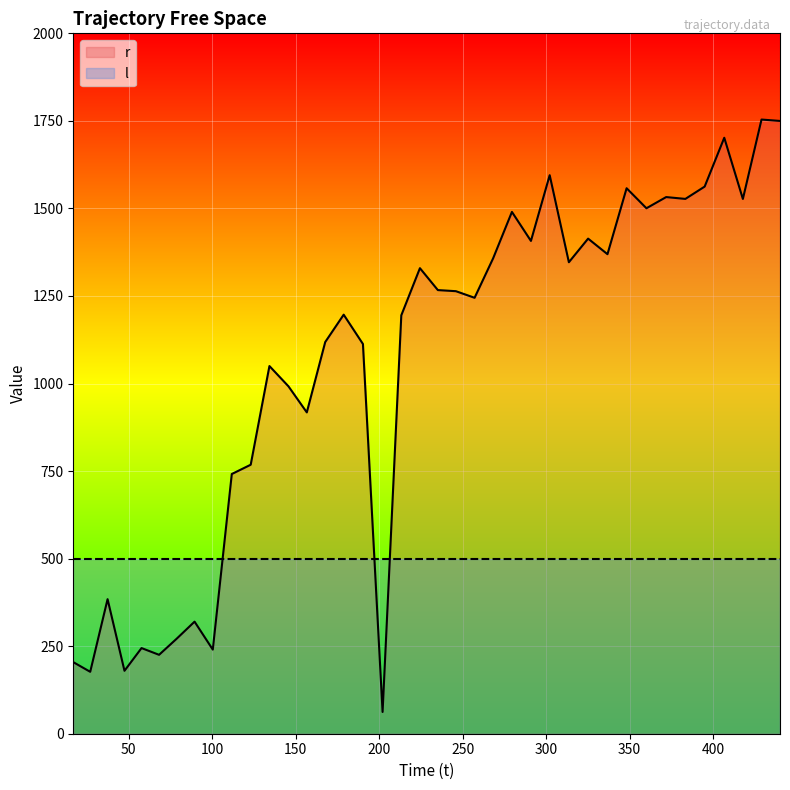

Which series has the widest spread of values?

r